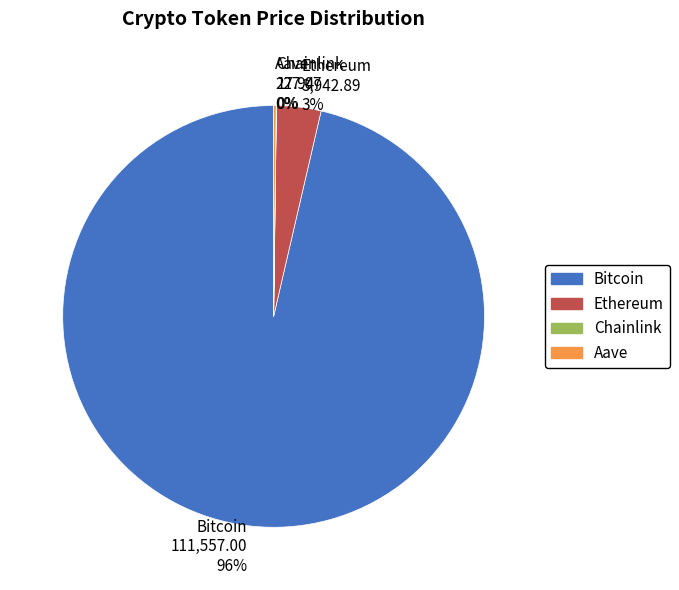

Is it true that Ethereum 3,942.89 3% is 3% of the pie?

True